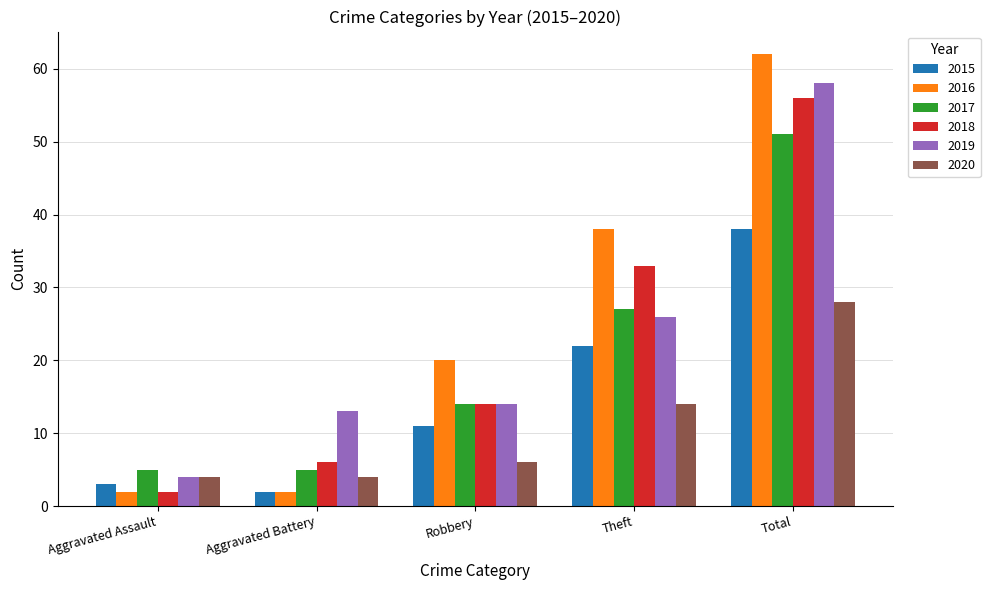

What are all the series names shown in the legend?

2015, 2016, 2017, 2018, 2019, 2020